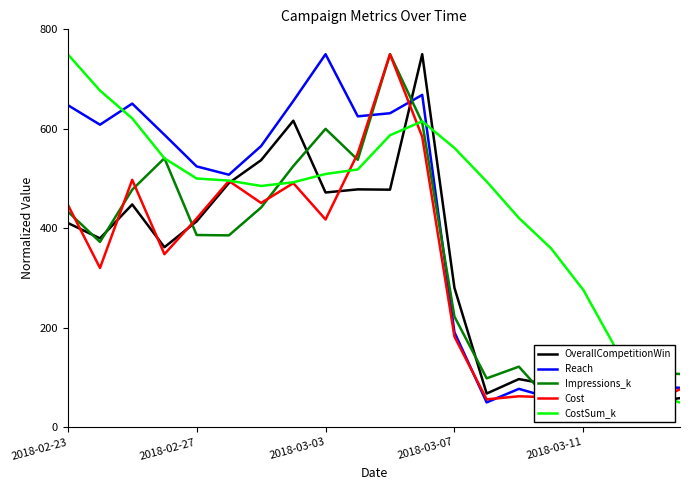

What is the maximum value shown in the chart?

750.0